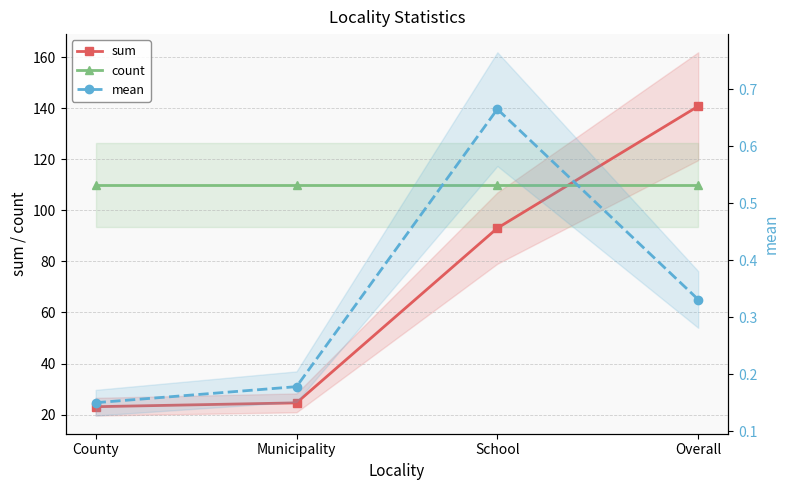

At which category does the chart reach its peak across all series?

Overall